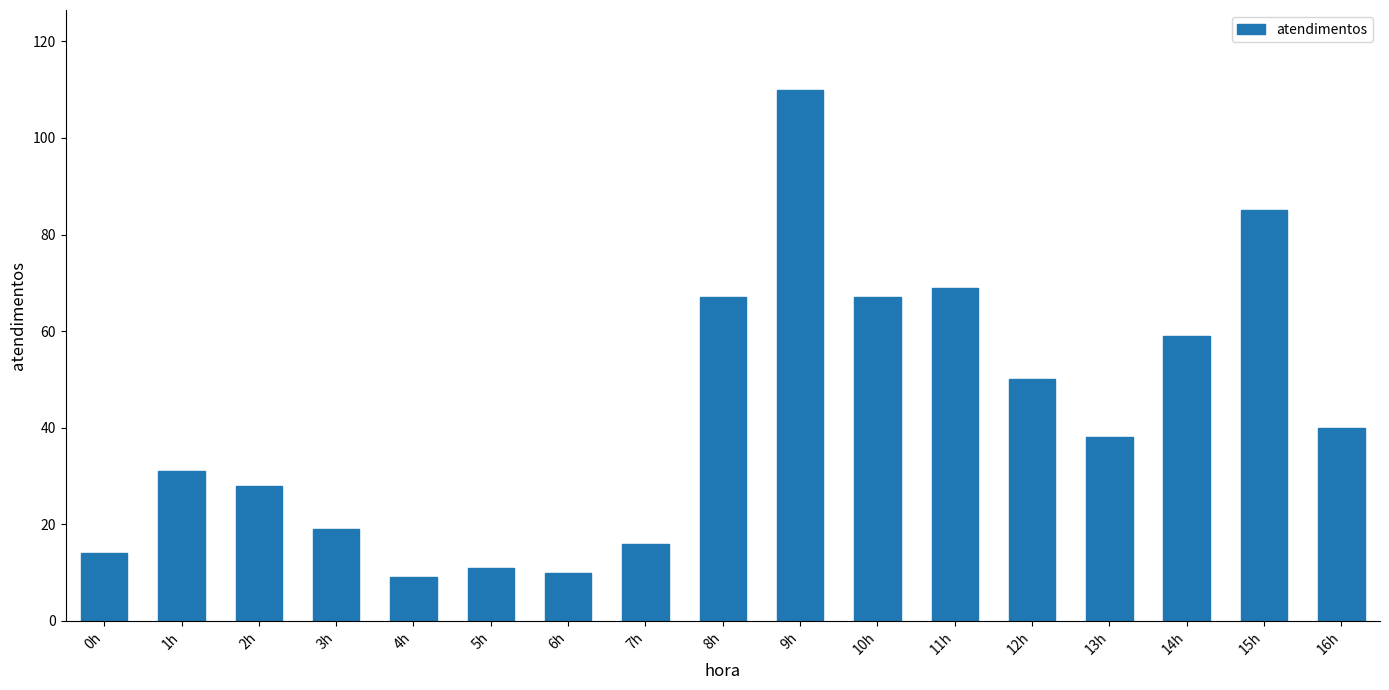

What is the smallest value displayed?

9